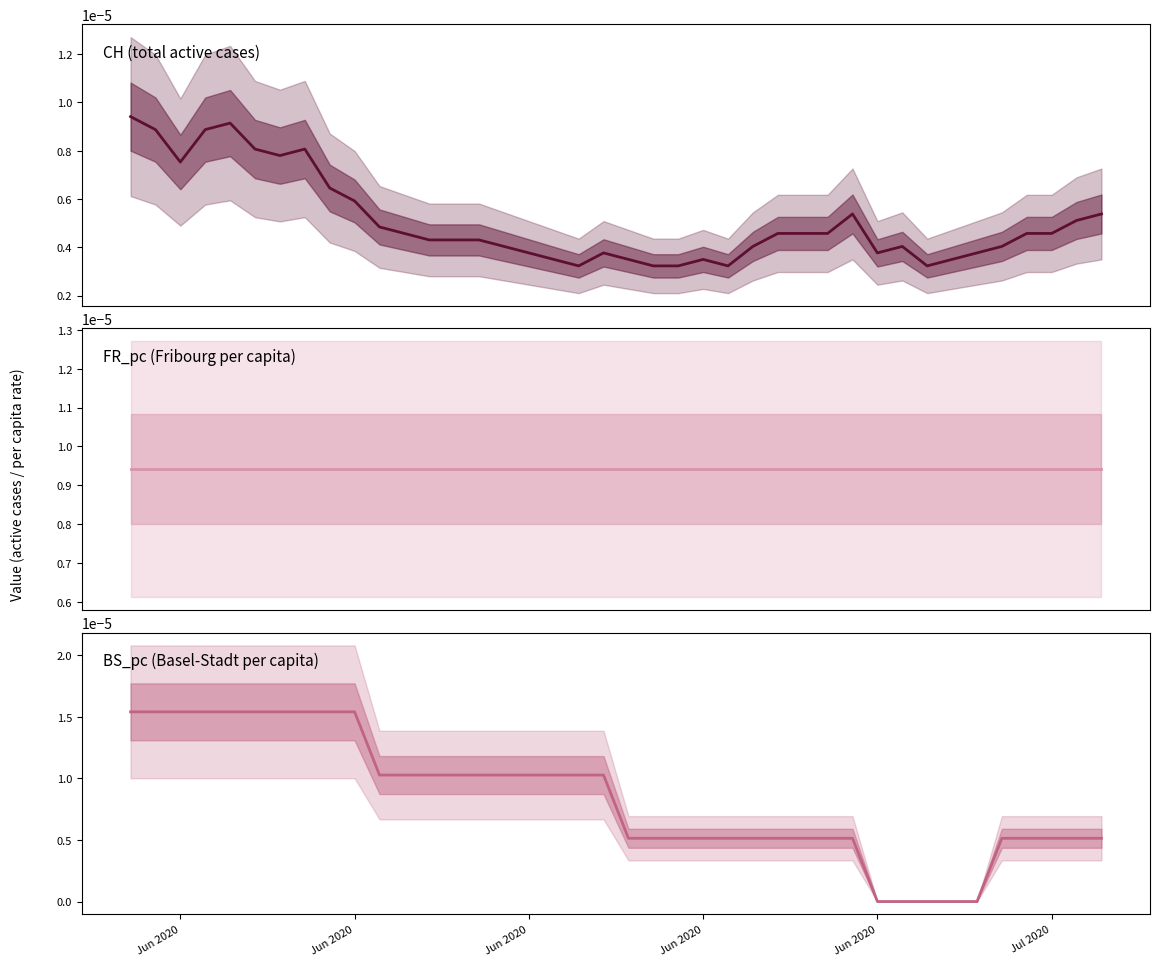

Is this an area chart (filled region under the line)?

No